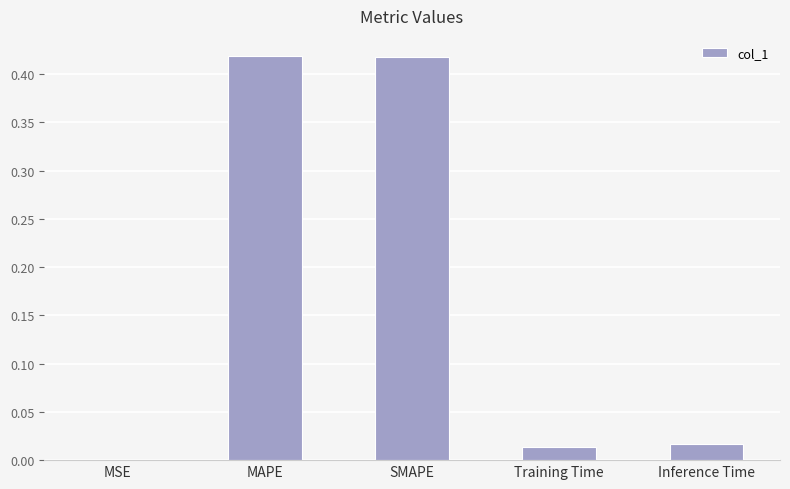

True or false: the data shows 0.0 at Inference Time.

True